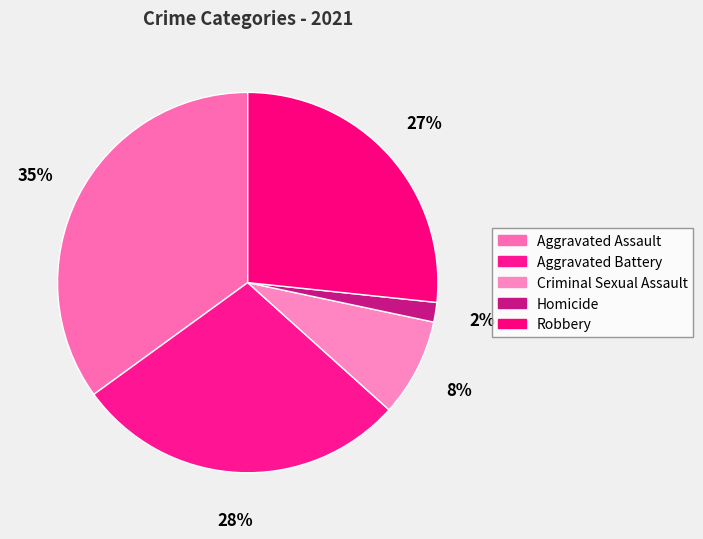

How many segments does this pie chart have?

5